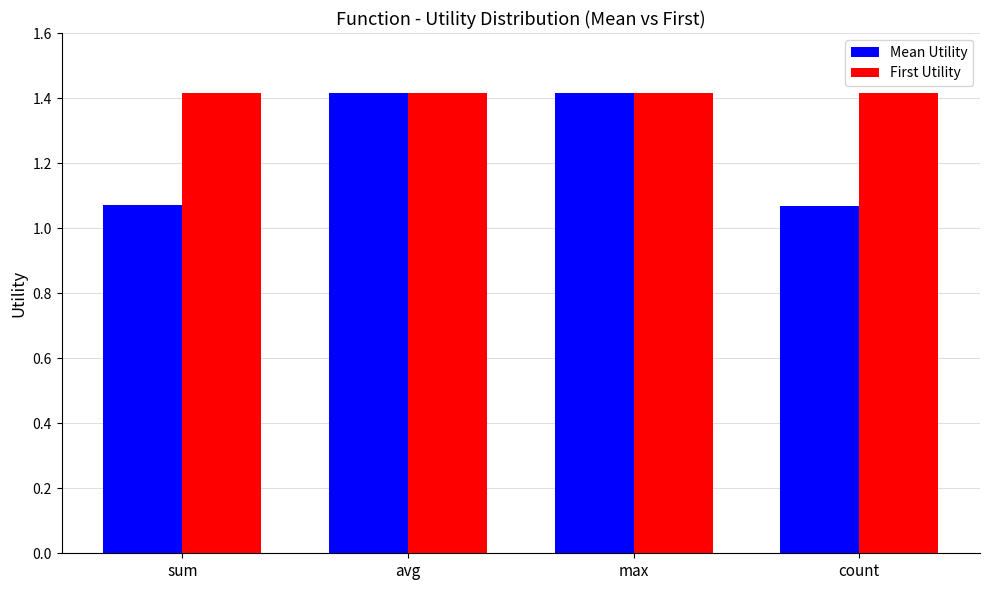

At how many categories does at least one series exceed 1?

4